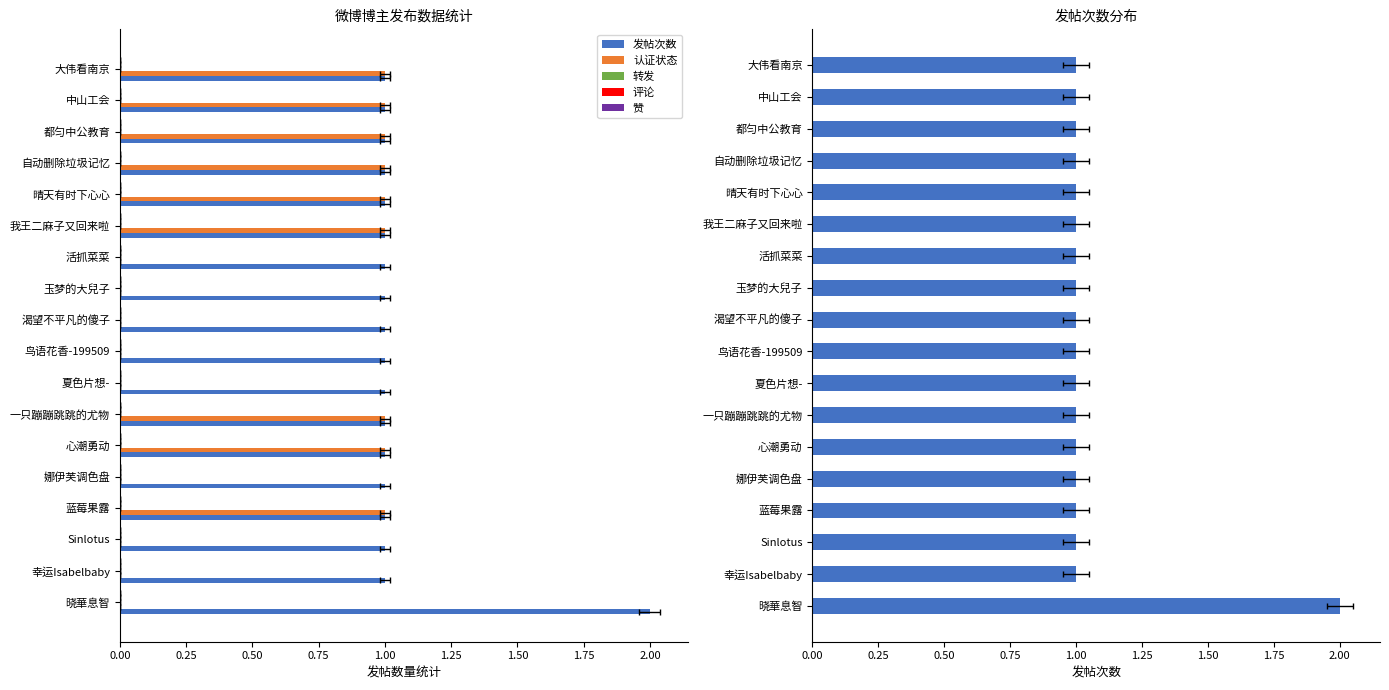

Count the number of categories in the chart.

18